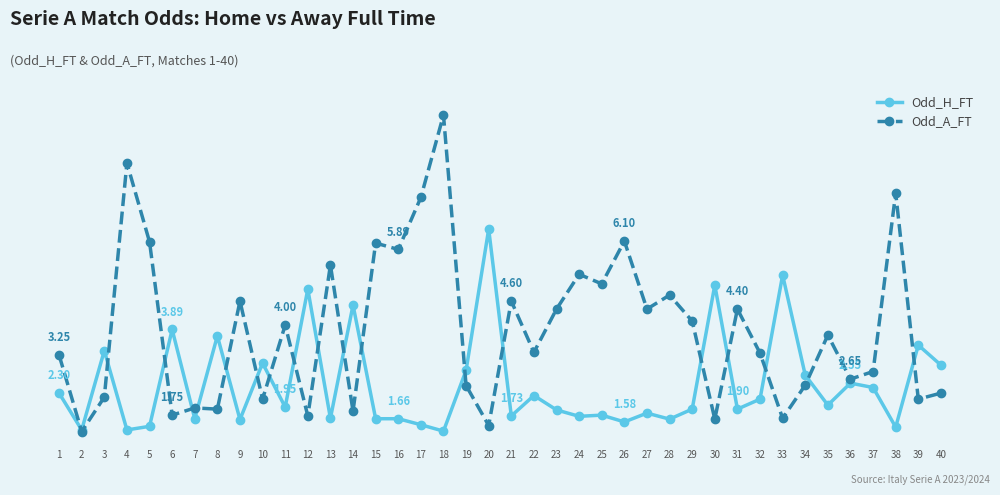

Is this an area chart (filled region under the line)?

No